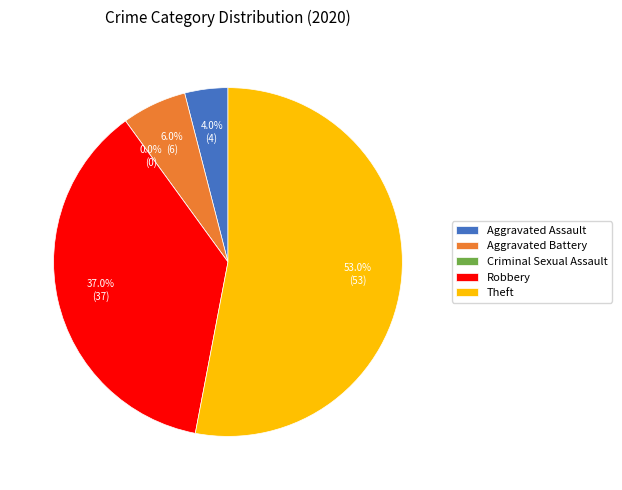

Which category has the biggest portion of the pie?

Theft